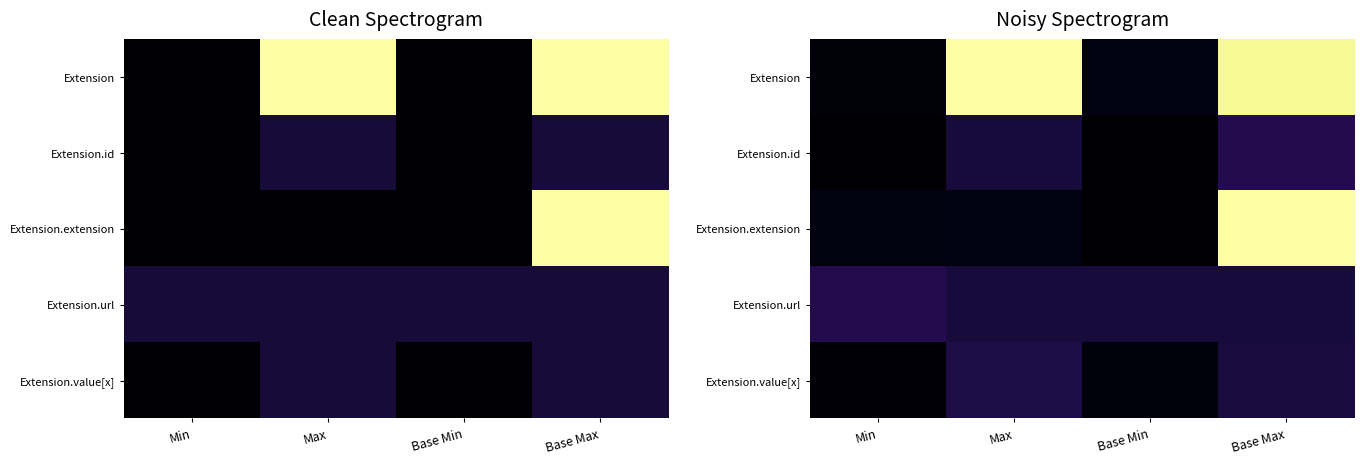

Rank the categories by Extension.id value from highest to lowest.

Base Max, Max, Min, Base Min